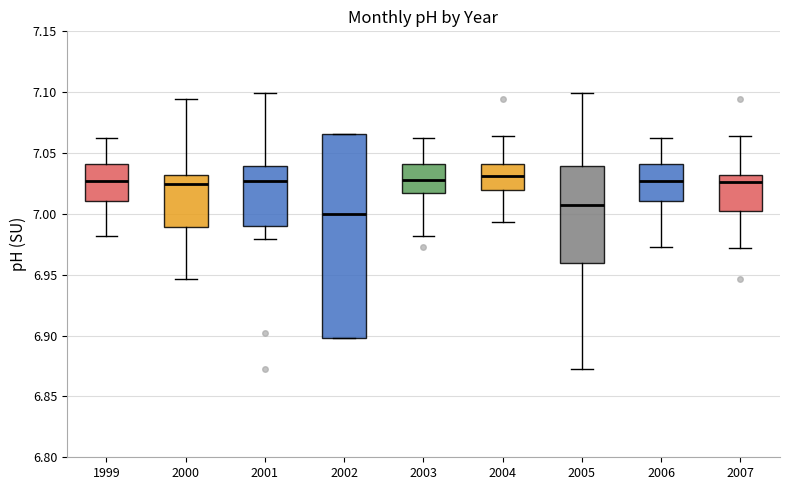

Where does the median line of the box at x = 1999 sit on the y-axis? The values are not printed on the chart, so give them approximately, as read against the axis.

7.025